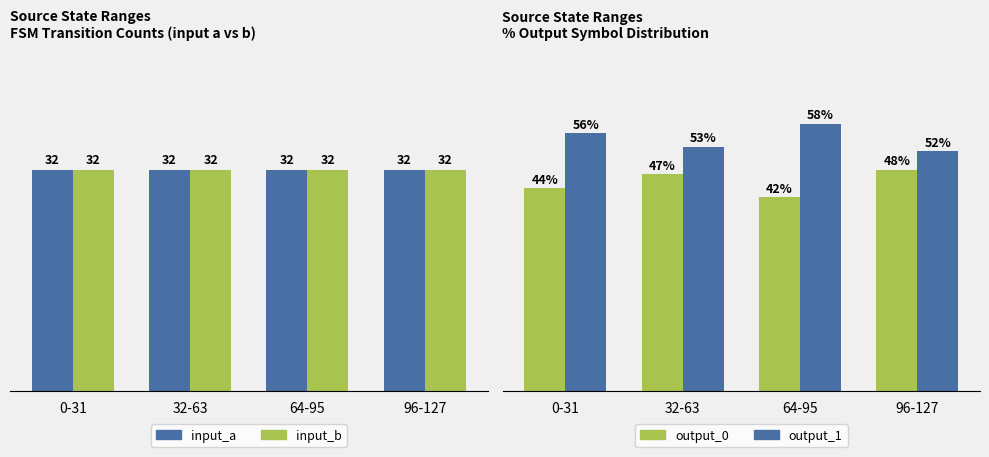

Is it true that output_0 equals 48 at 96-127?

True